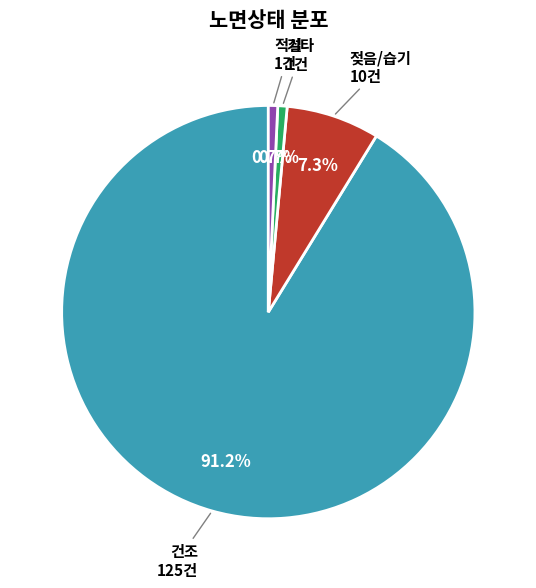

The 적설 slice represents 1% of the pie. True or false?

True